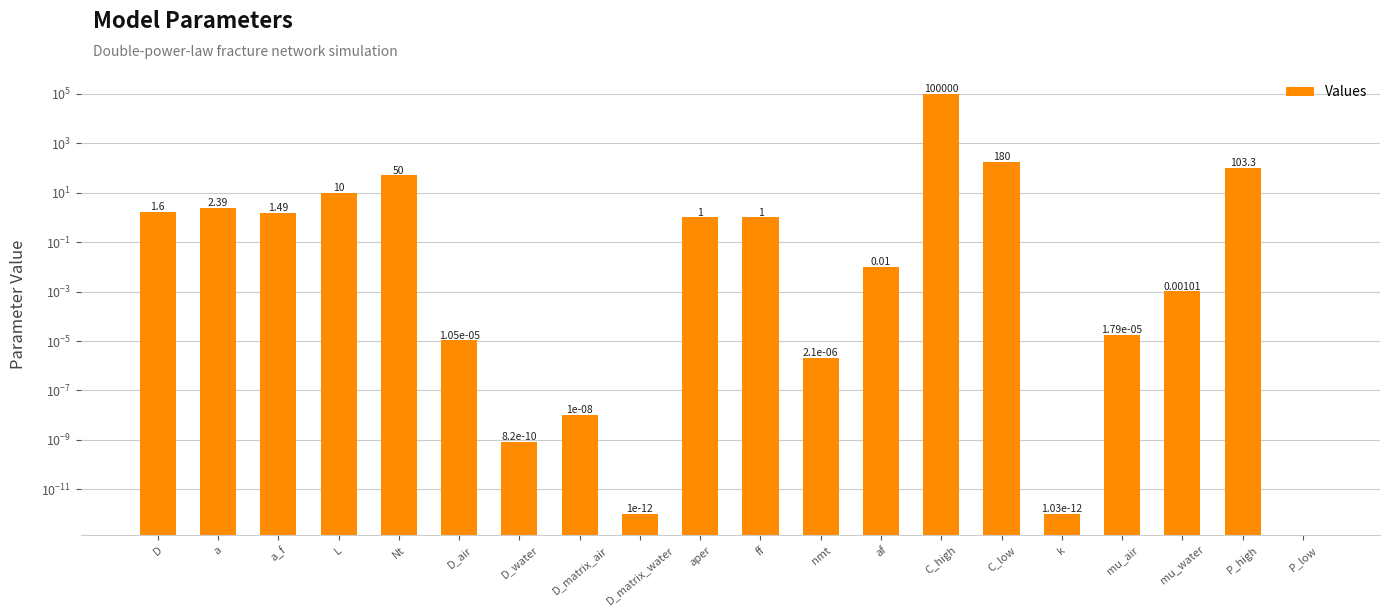

Is it true that the value at af is 0.0?

True